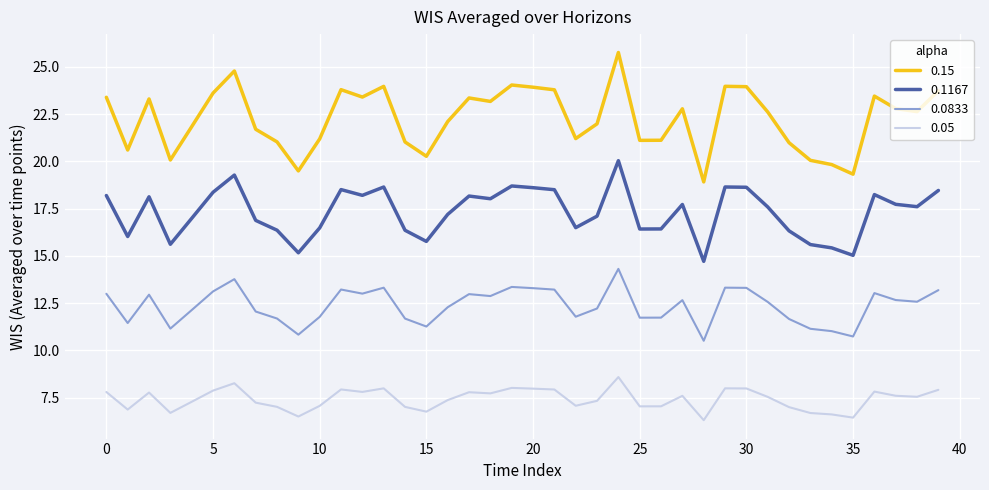

What is the maximum value for 0.0833?

14.3